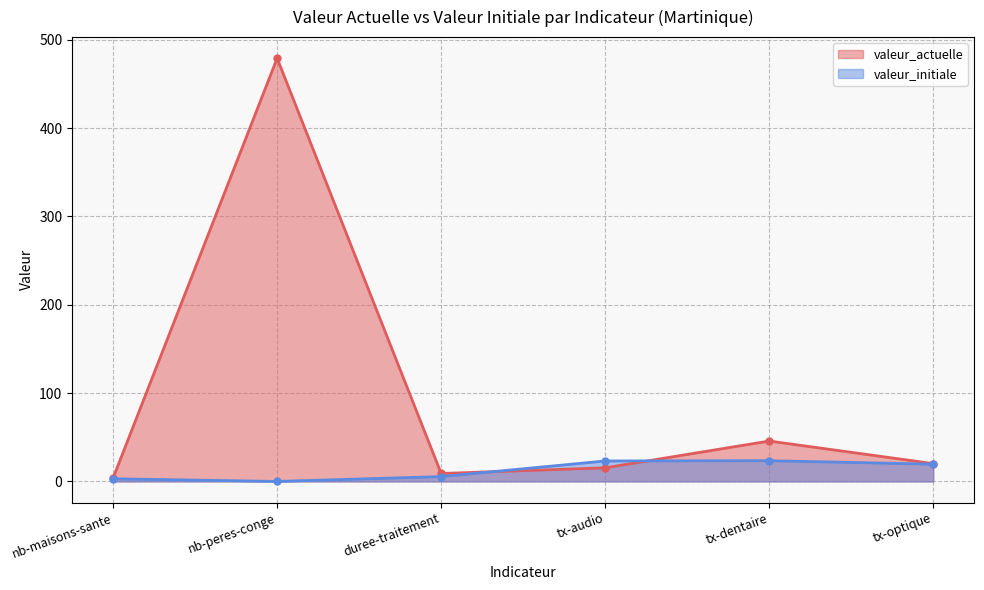

Count the number of data series in this chart.

2